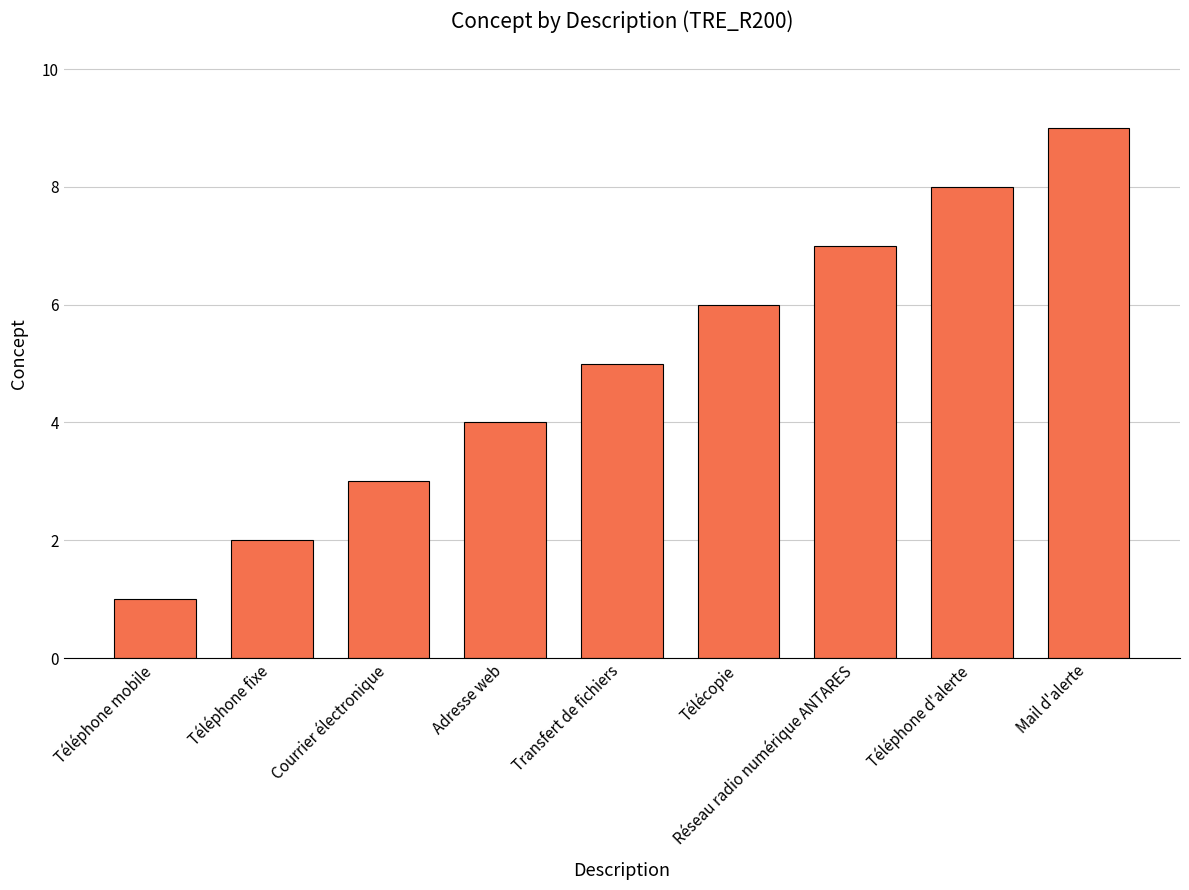

List the labels in order of value, largest first.

Mail d'alerte, Téléphone d'alerte, Réseau radio numérique ANTARES, Télécopie, Transfert de fichiers, Adresse web, Courrier électronique, Téléphone fixe, Téléphone mobile